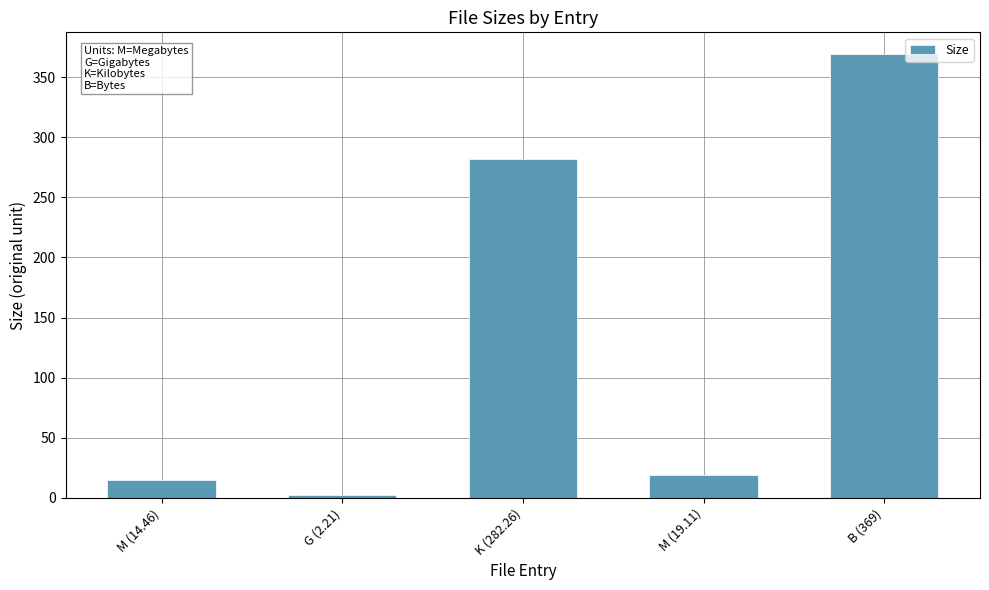

List the labels in order of value, smallest first.

G (2.21), M (14.46), M (19.11), K (282.26), B (369)